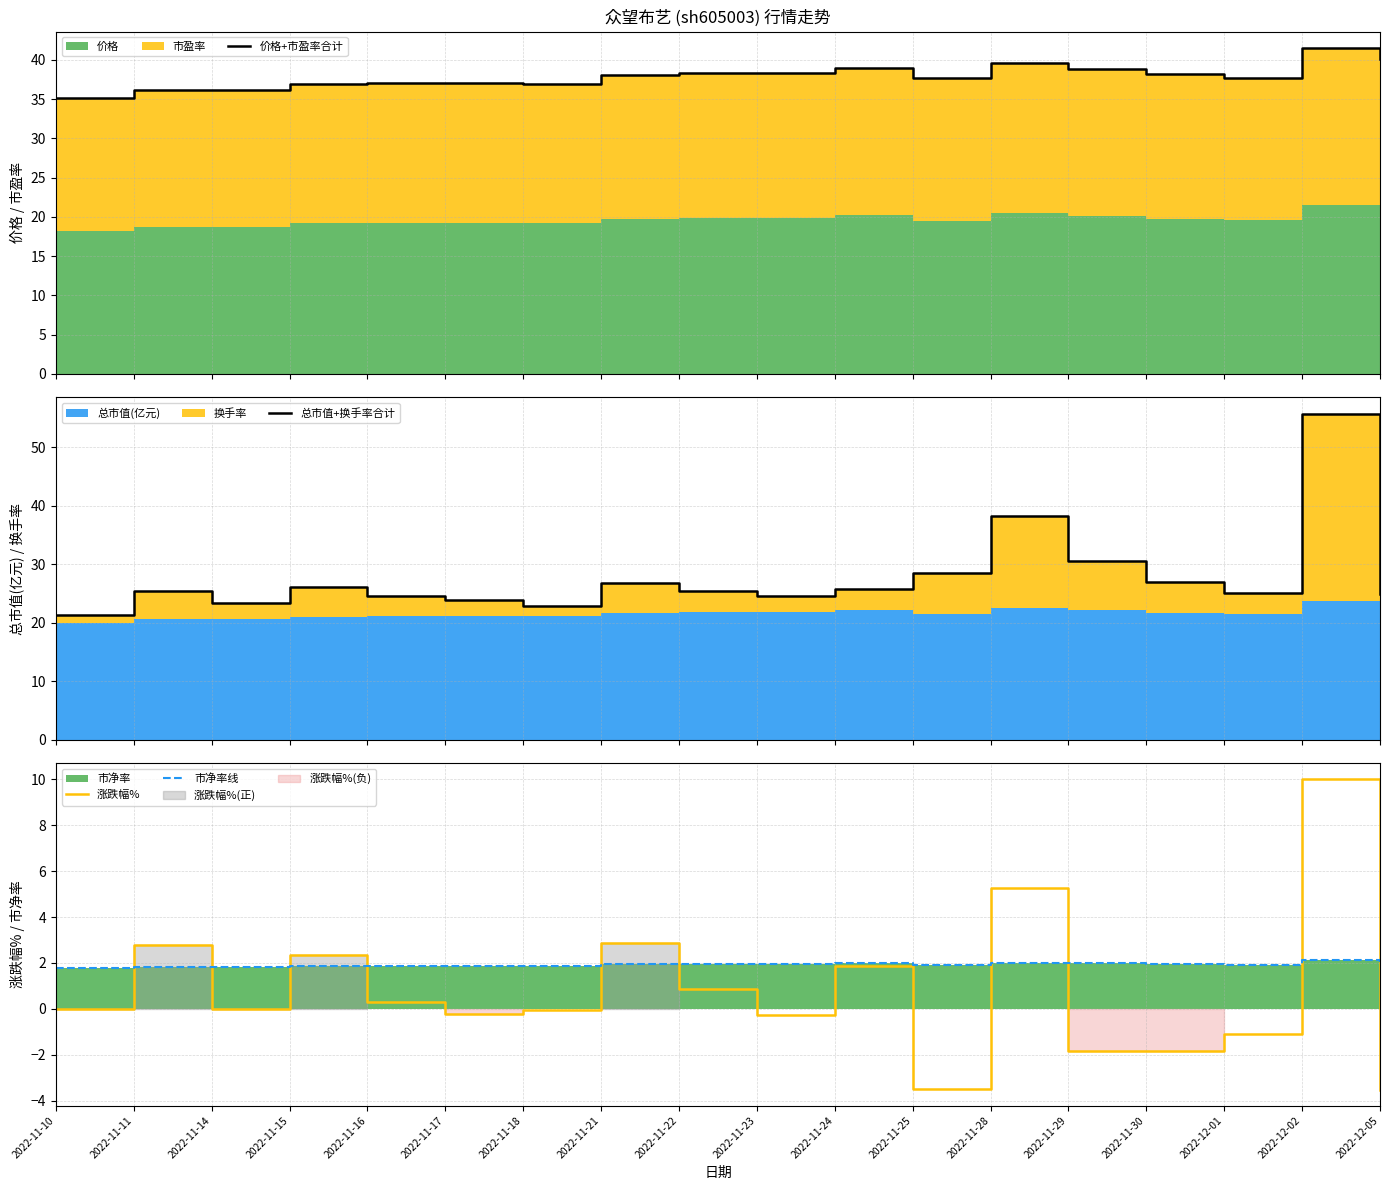

What is the minimum value for 涨跌幅%?

-3.5